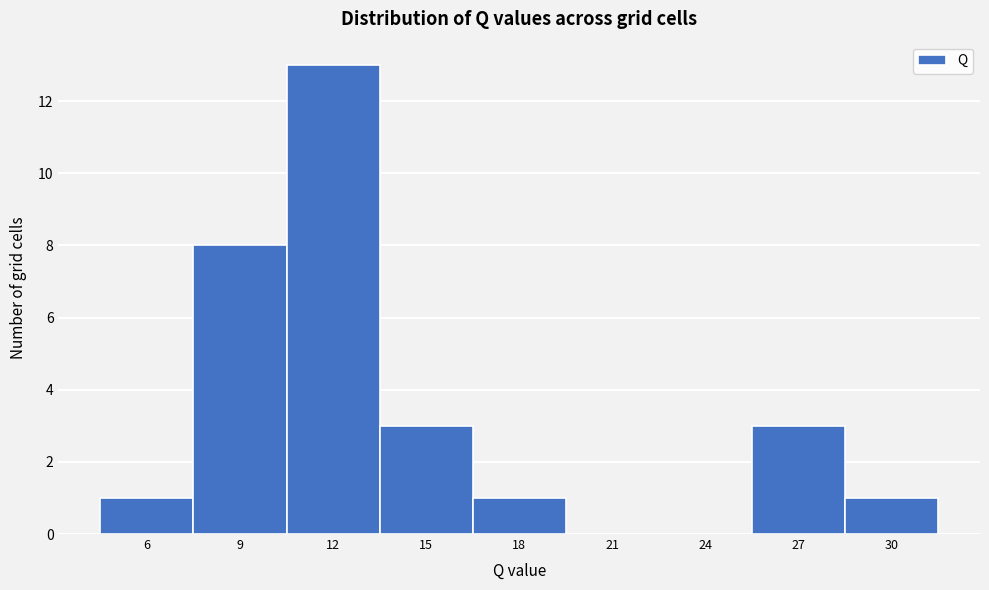

Reading left to right, extract all data points from this chart.

6=1	9=8	12=13	15=3	18=1	21=0	24=0	27=3	30=1